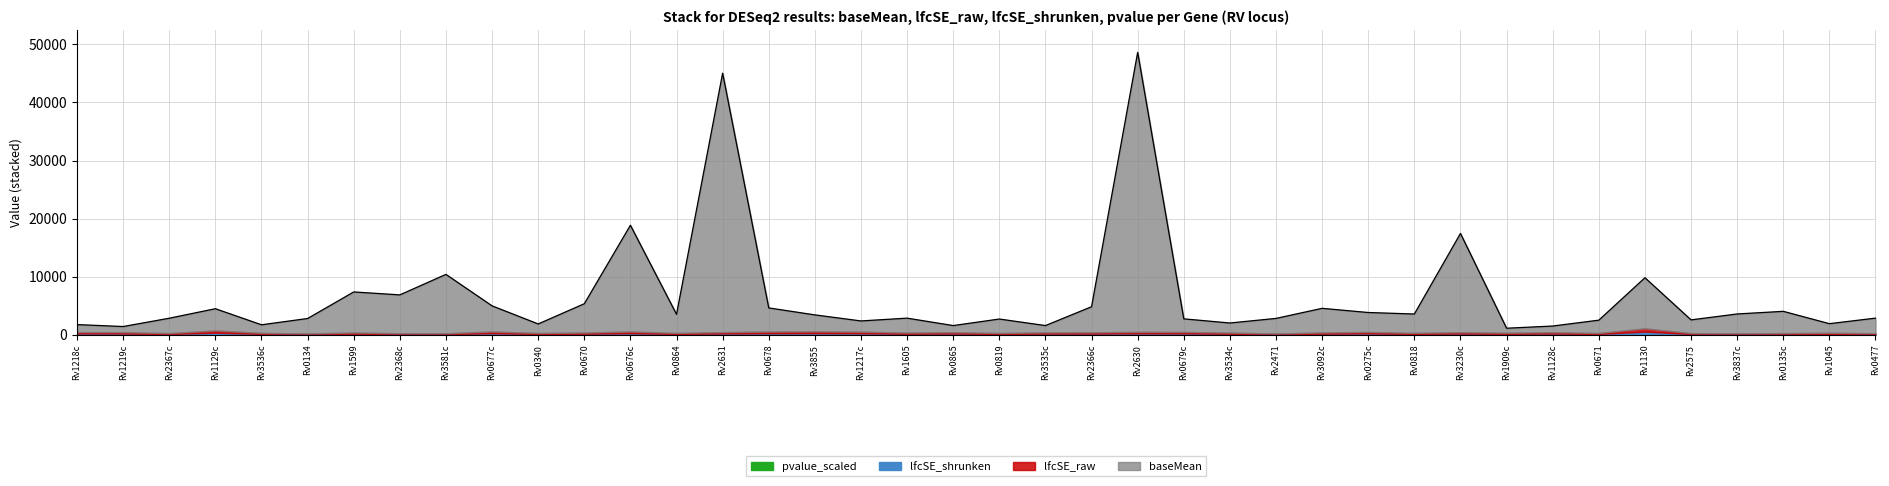

What are all the series names shown in the legend?

baseMean, lfcSE_raw, lfcSE_shrunken, pvalue_scaled